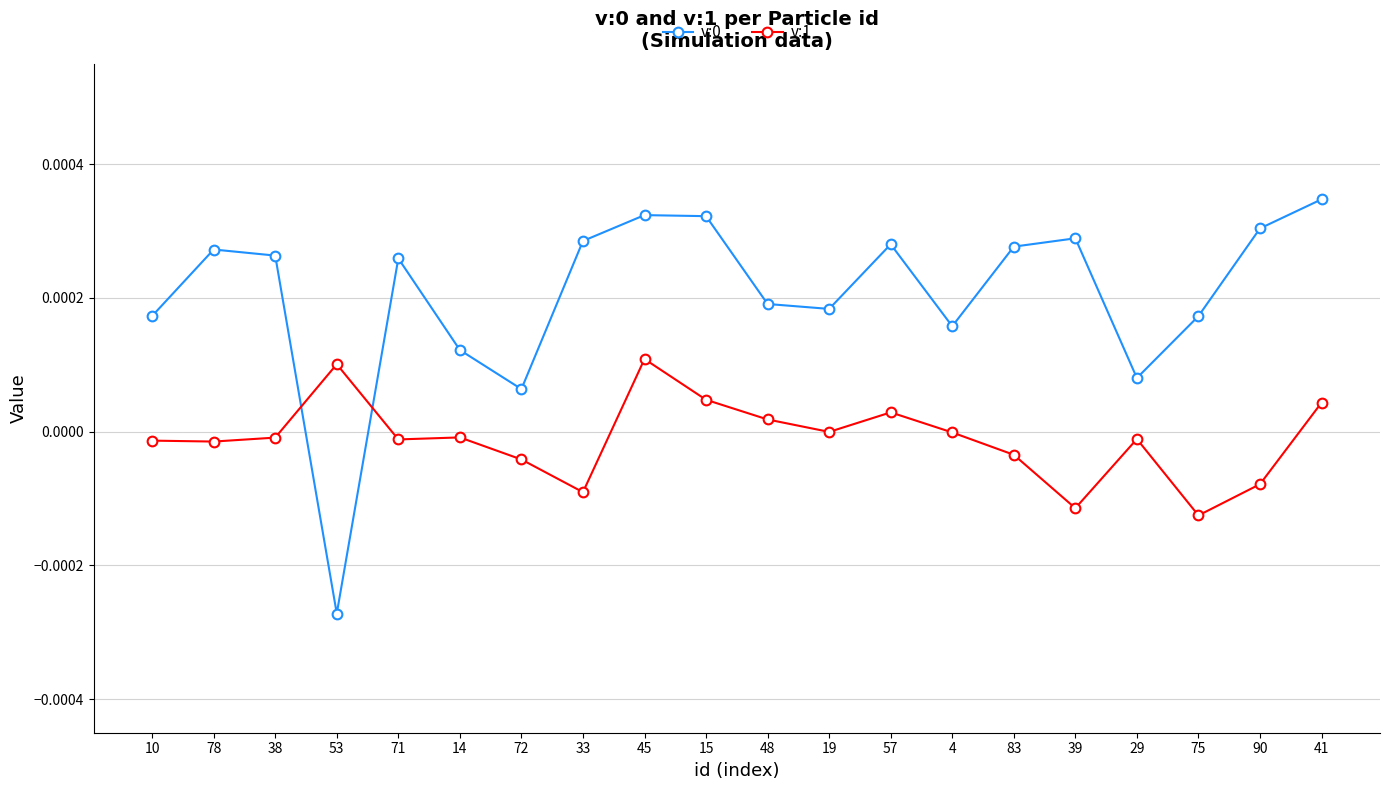

At which category does the chart reach its peak across all series?

41